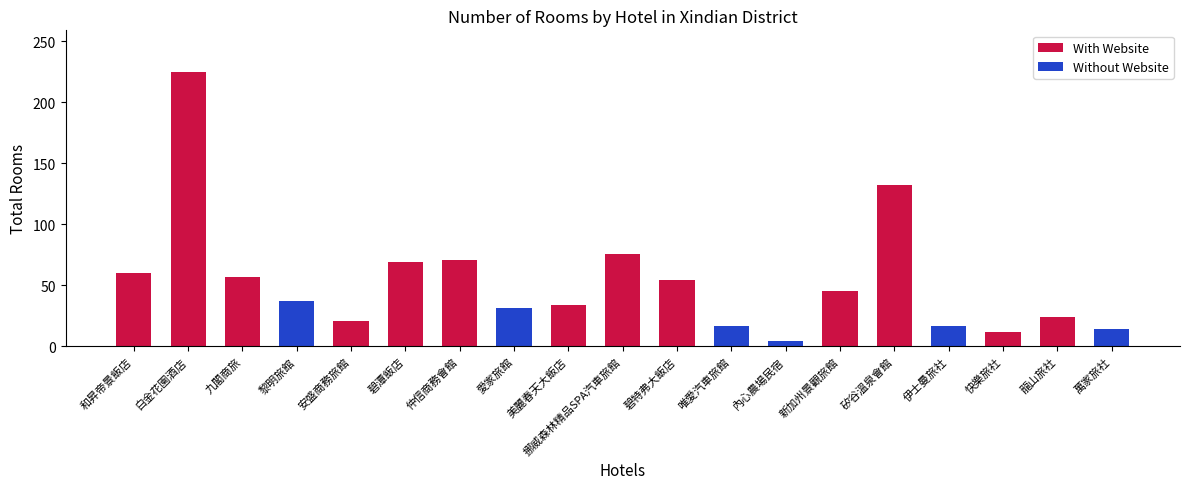

What is the total value across all series at 碧潭飯店?

69